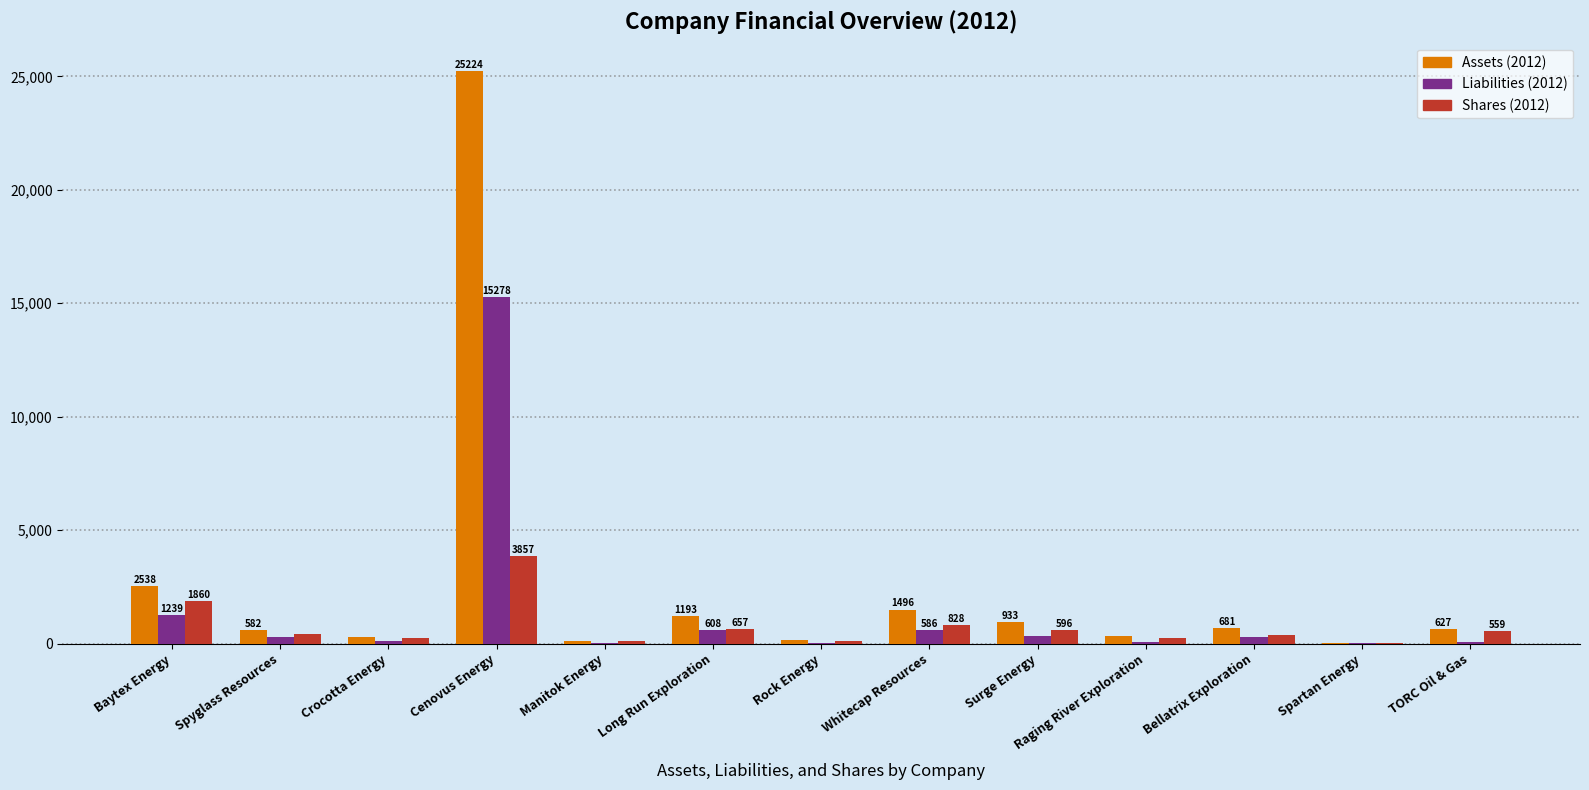

Count the number of categories in the chart.

13